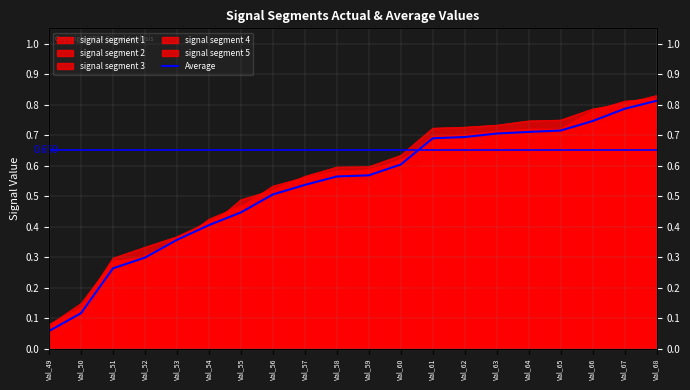

Reading left to right, extract all data points from this chart.

0.1	0.1	0.3	0.3	0.4	0.4	0.4	0.5	0.5	0.6	0.6	0.6	0.7	0.7	0.7	0.7	0.7	0.7	0.8	0.8